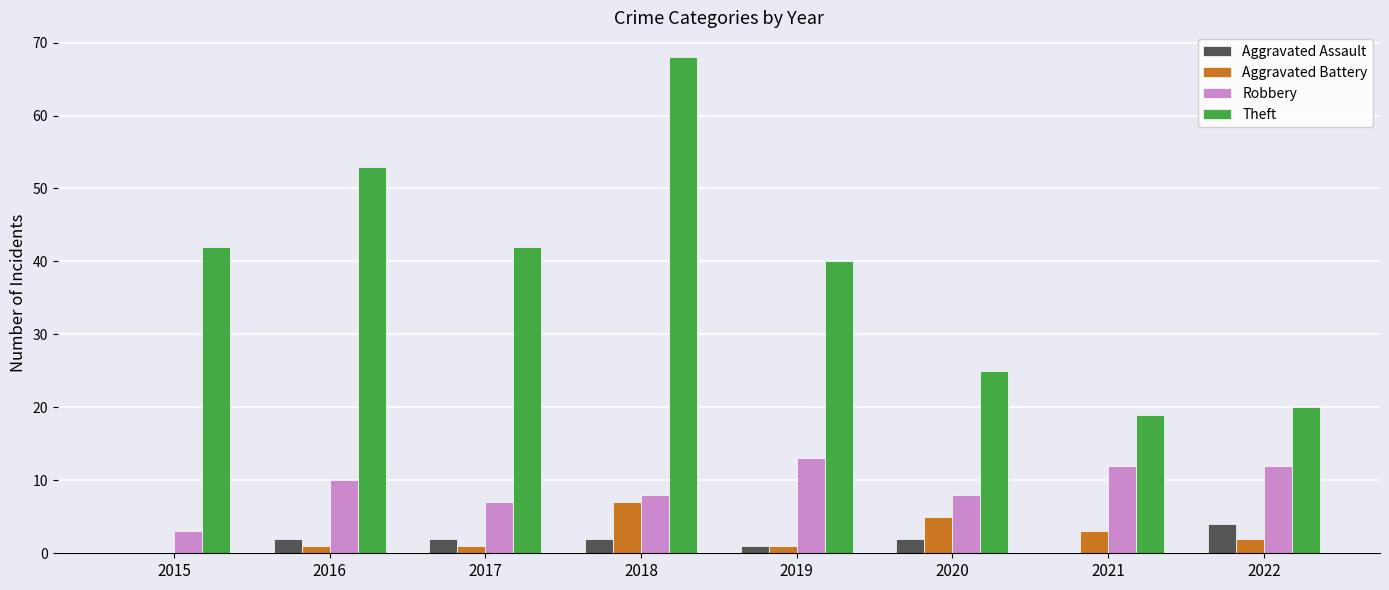

Count the number of categories in the chart.

8